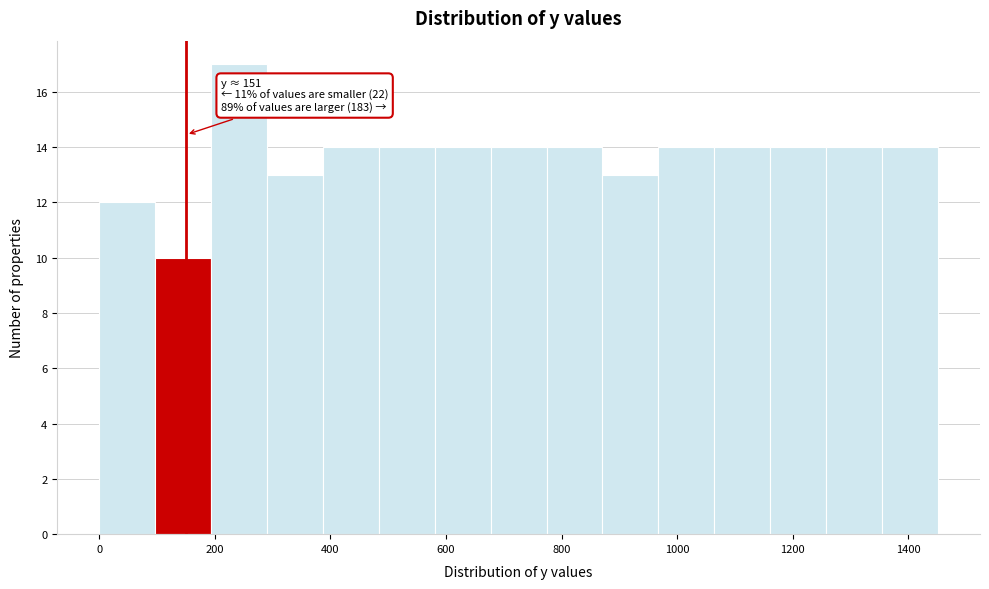

Which range on the x-axis has the tallest bar?

200 to 300